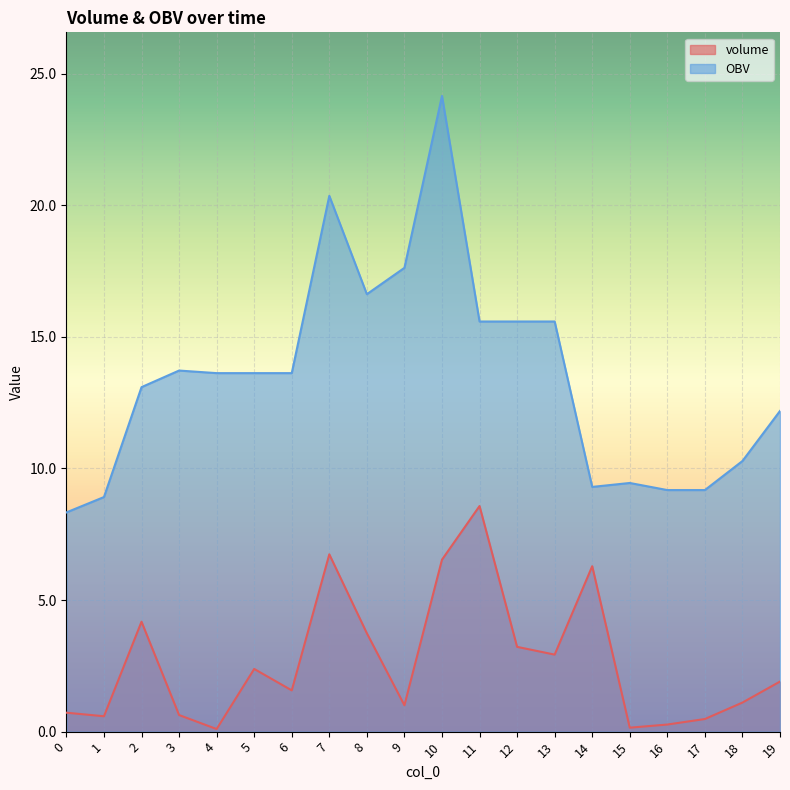

In OBV, how many points are lower than both neighbors (excluding endpoints)?

2